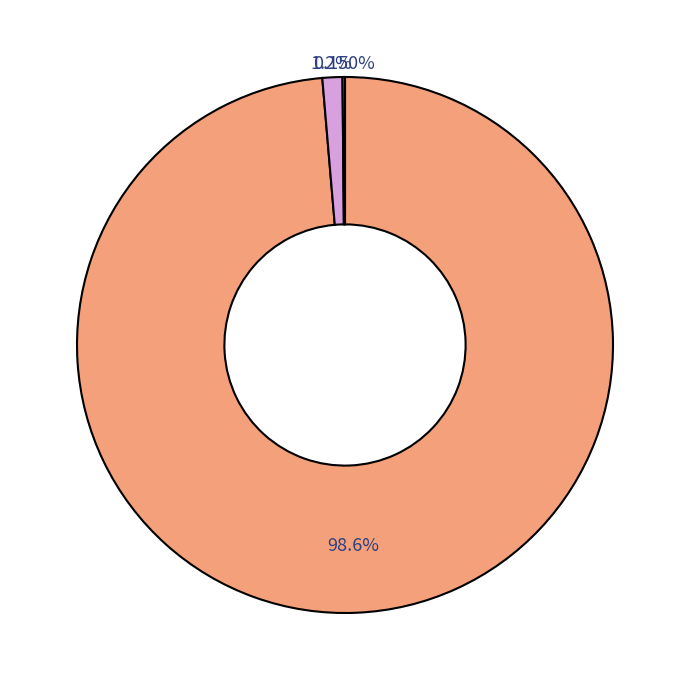

Does any single category account for the majority?

Yes